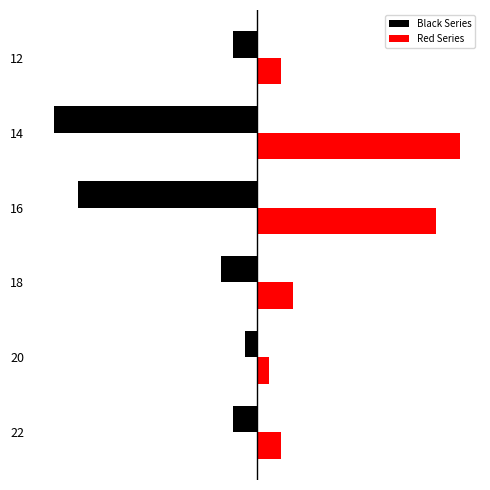

Which series has the largest total across all categories?

Red Series